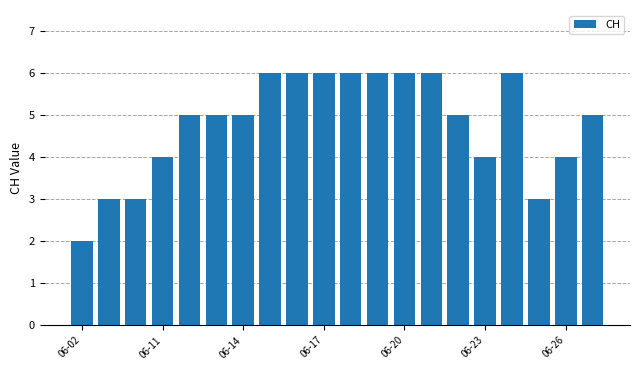

How many categories are shown in the chart?

20